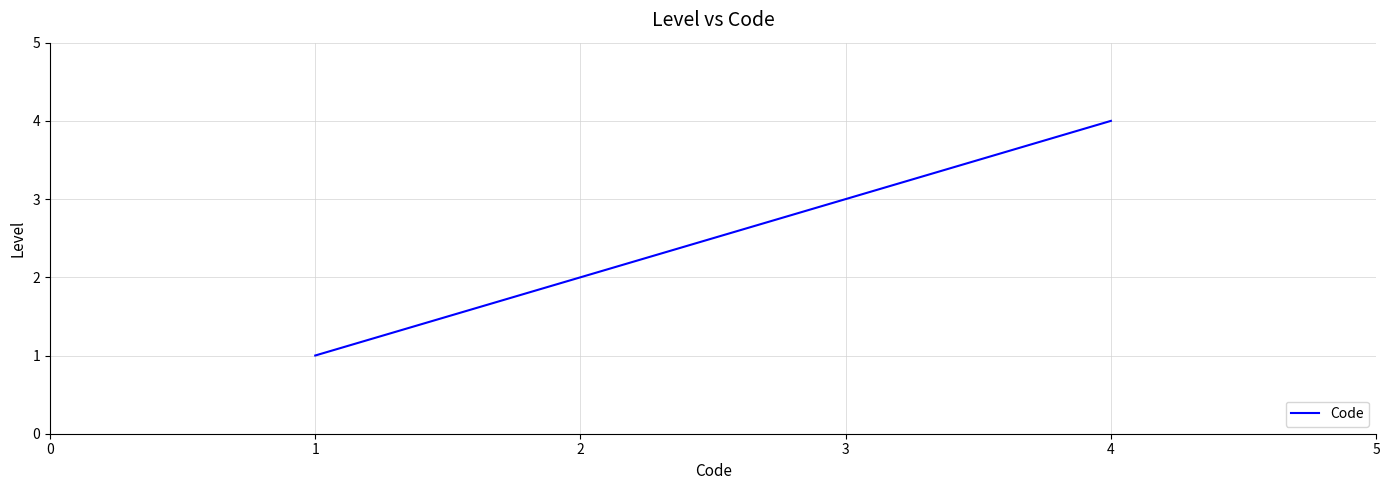

What is the smallest value displayed?

1